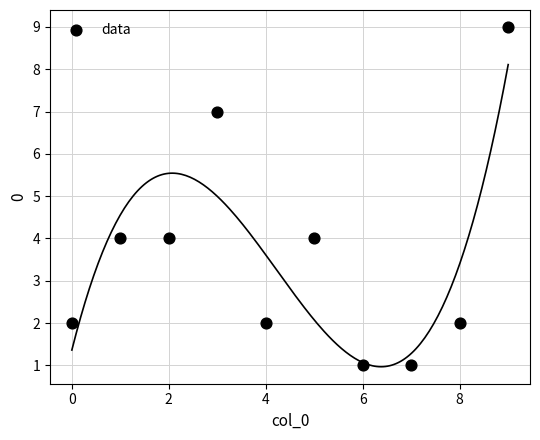

What is the range of Y values (max minus min)?

8